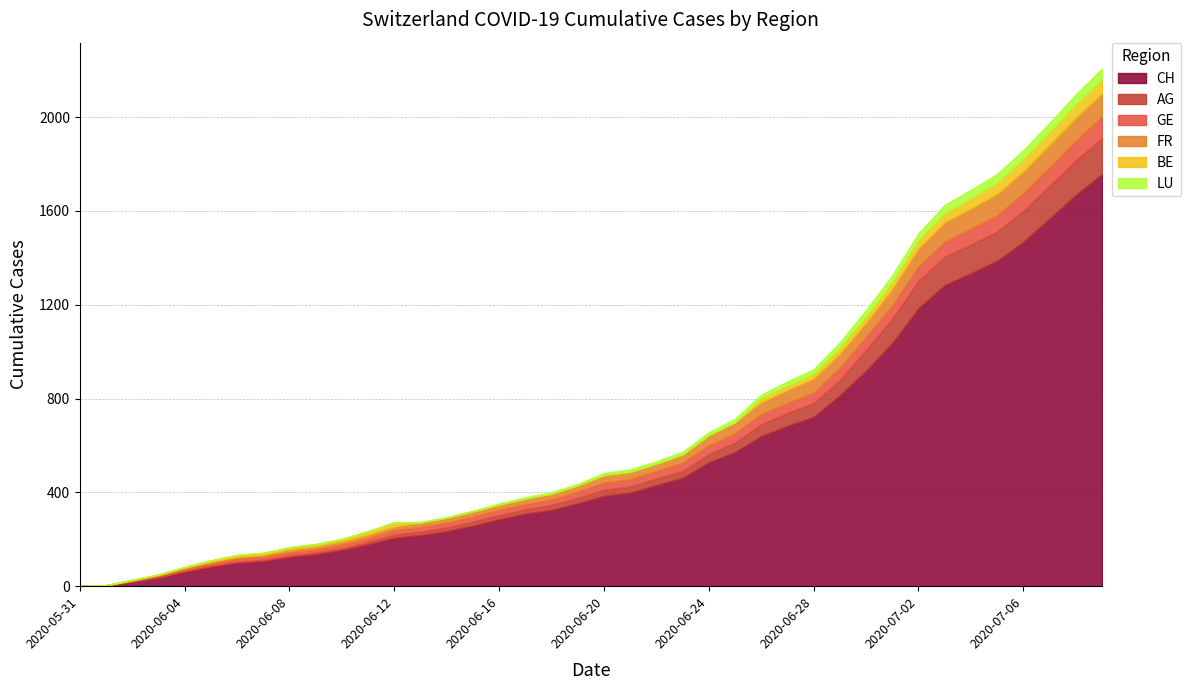

How many lines are shown in the chart?

6